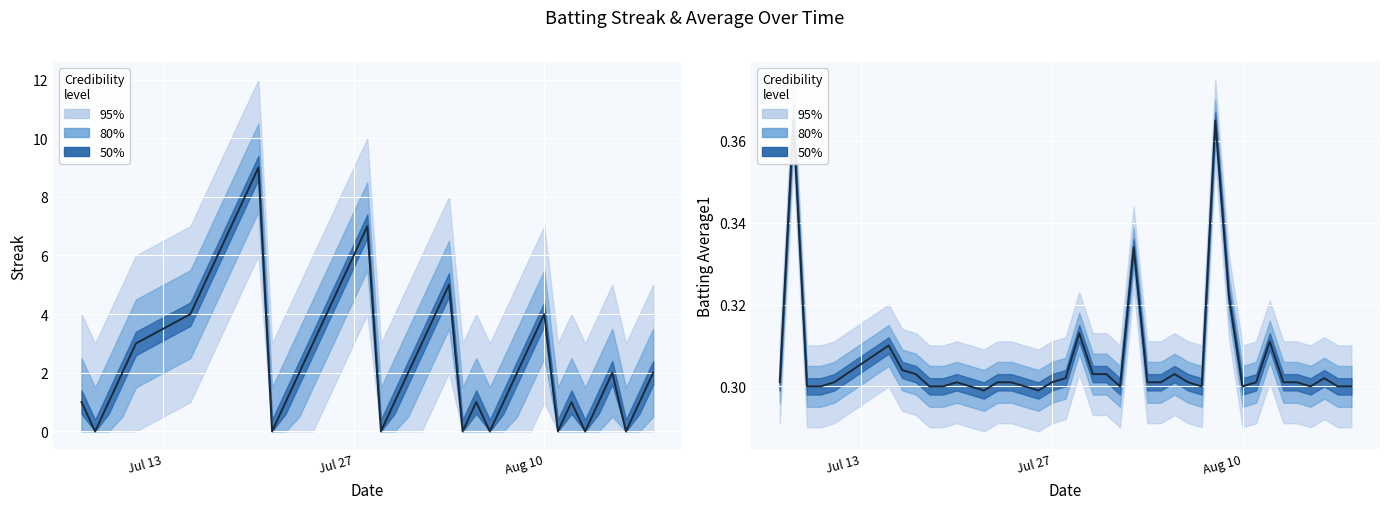

List the series in order of their peak value, highest first.

Streak median, Batting Avg median